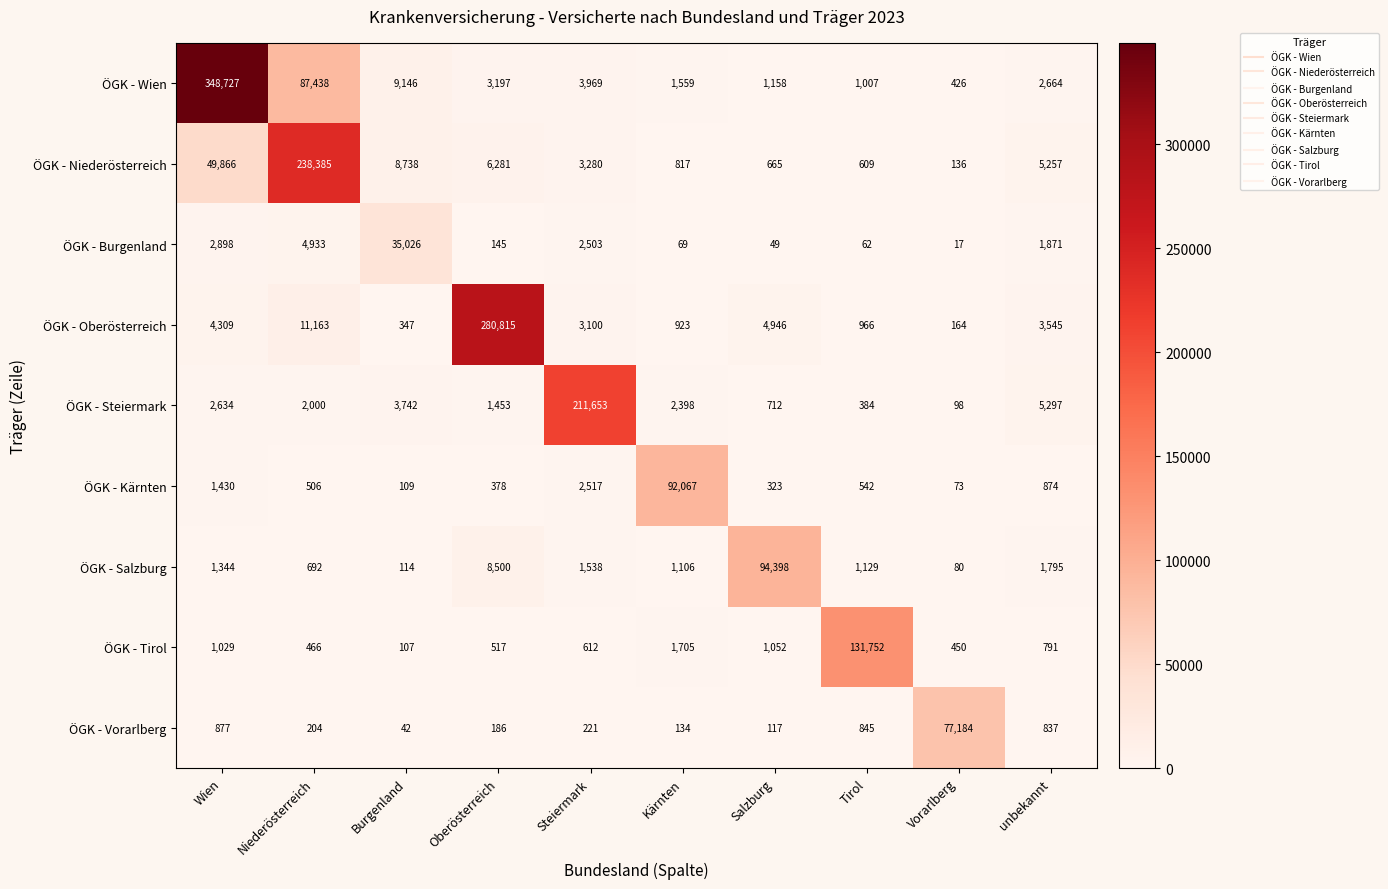

The value of ÖGK - Vorarlberg at unbekannt is 1250. True or false?

False